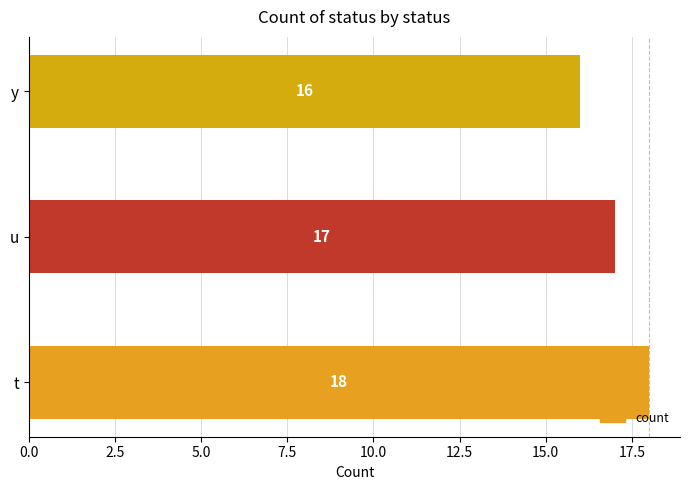

What is the minimum value shown in the chart?

16